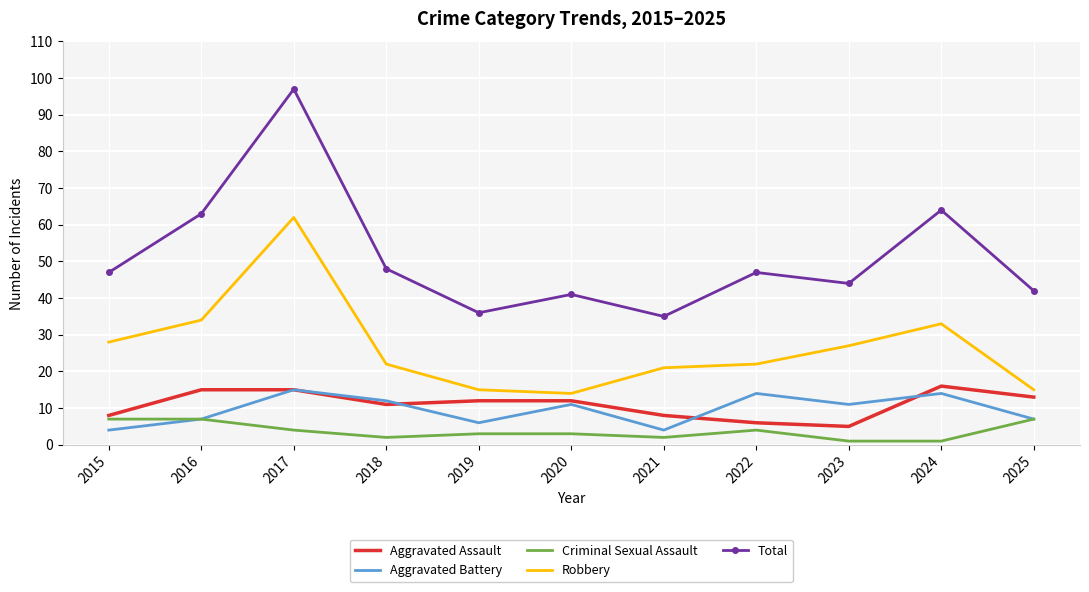

At which category is the sum across all series the highest?

2017